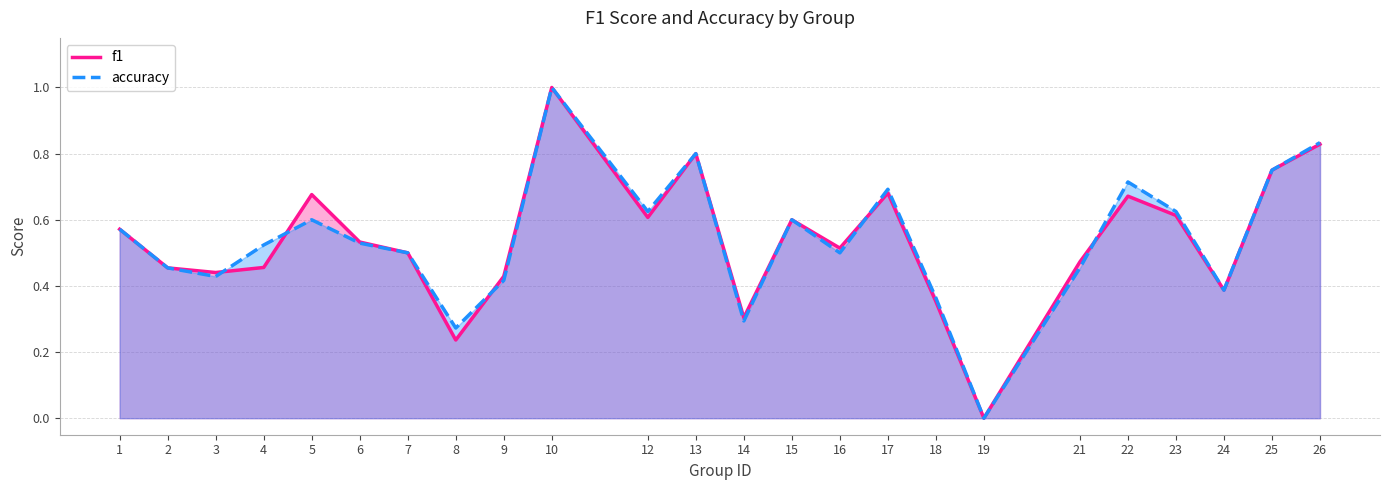

At which label is accuracy closest to 0?

19